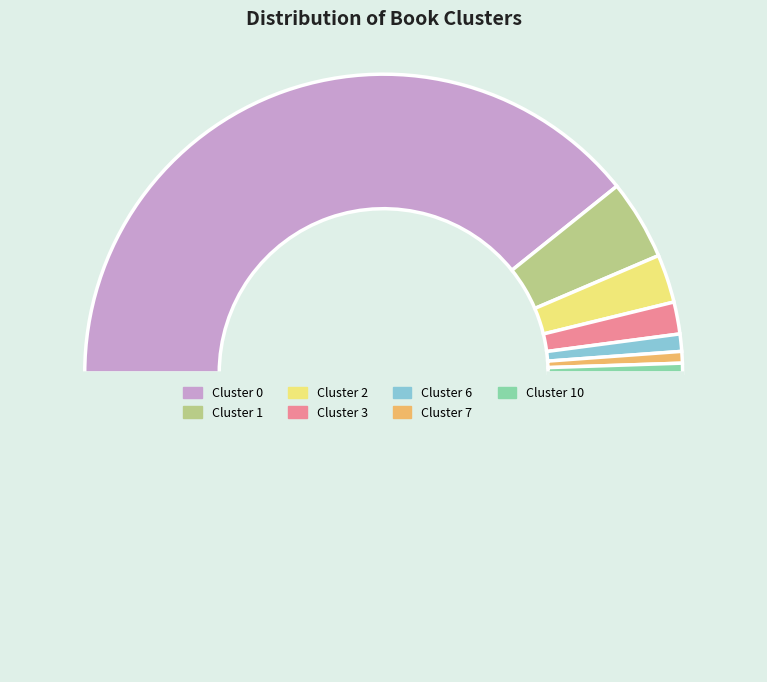

Is there any slice that represents more than half of the pie?

Yes